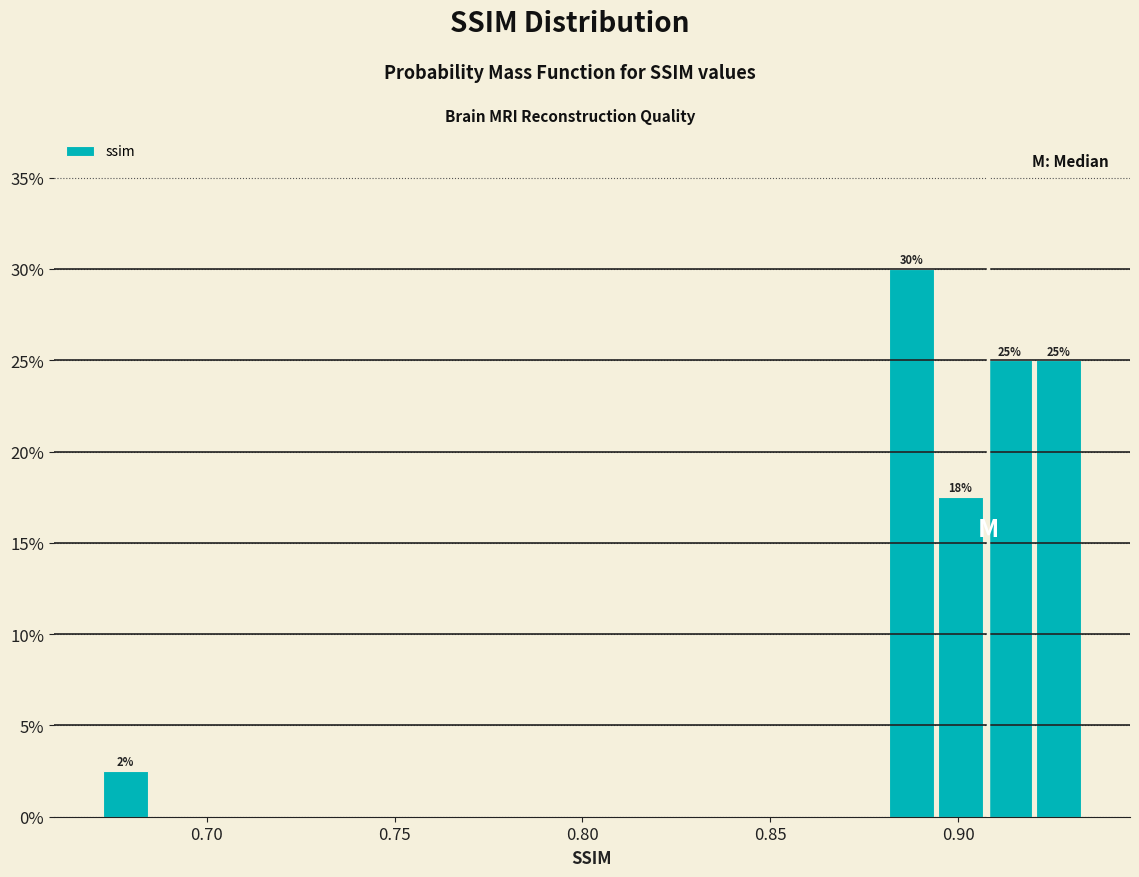

Read against the x-axis, roughly where is the centre of the tallest bar?

0.890